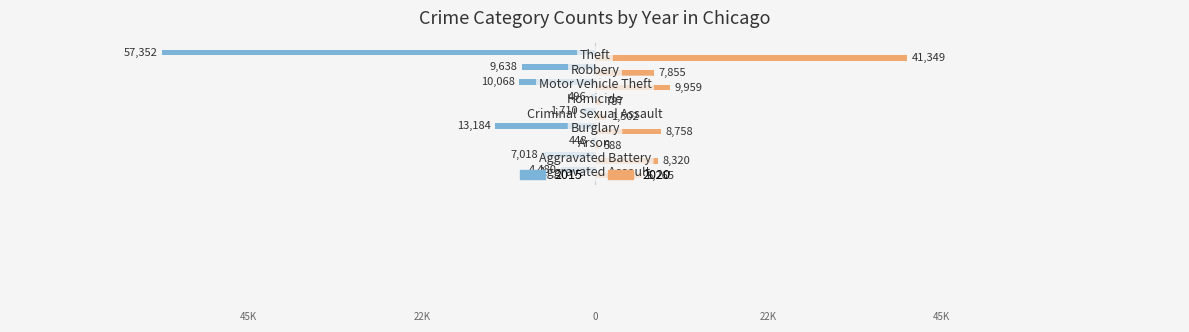

What is the sum of all 2020 values?

85383